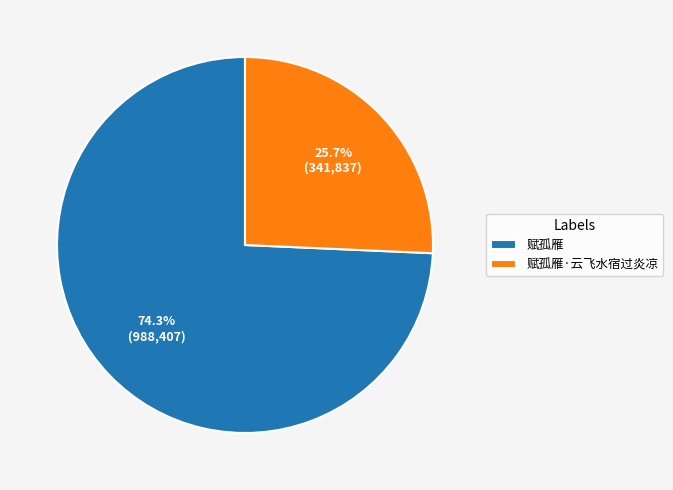

Which category accounts for the majority?

赋孤雁